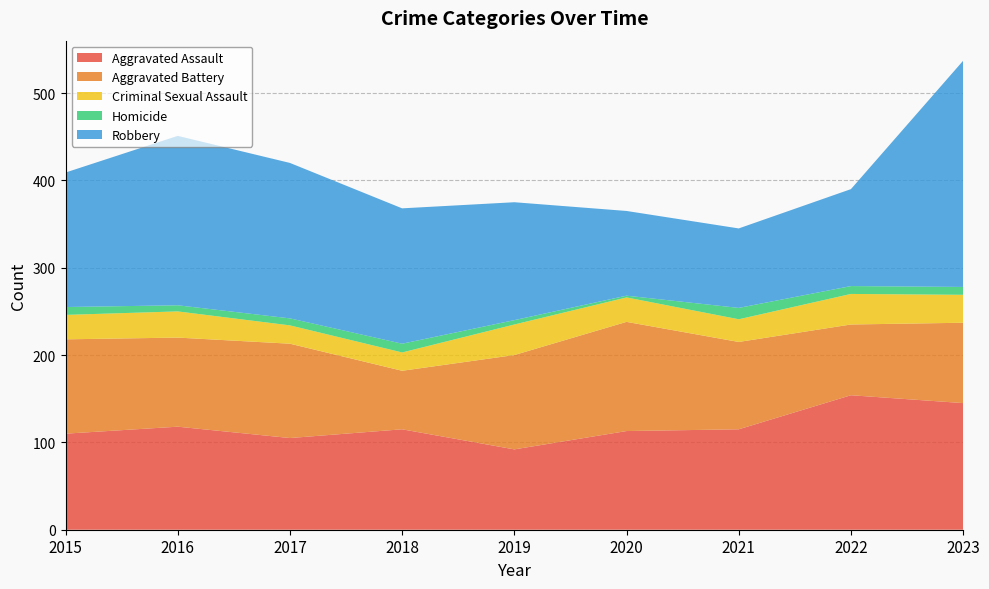

Reading left to right, what are all the values shown in this chart?

Aggravated Assault: 2015=110	2016=118	2017=105	2018=115	2019=92	2020=113	2021=115	2022=154	2023=145
Aggravated Battery: 2015=108	2016=102	2017=108	2018=67	2019=108	2020=125	2021=100	2022=81	2023=92
Criminal Sexual Assault: 2015=28	2016=30	2017=21	2018=21	2019=35	2020=28	2021=26	2022=35	2023=32
Homicide: 2015=9	2016=7	2017=8	2018=10	2019=5	2020=2	2021=13	2022=9	2023=9
Robbery: 2015=154	2016=194	2017=178	2018=155	2019=135	2020=97	2021=91	2022=111	2023=259